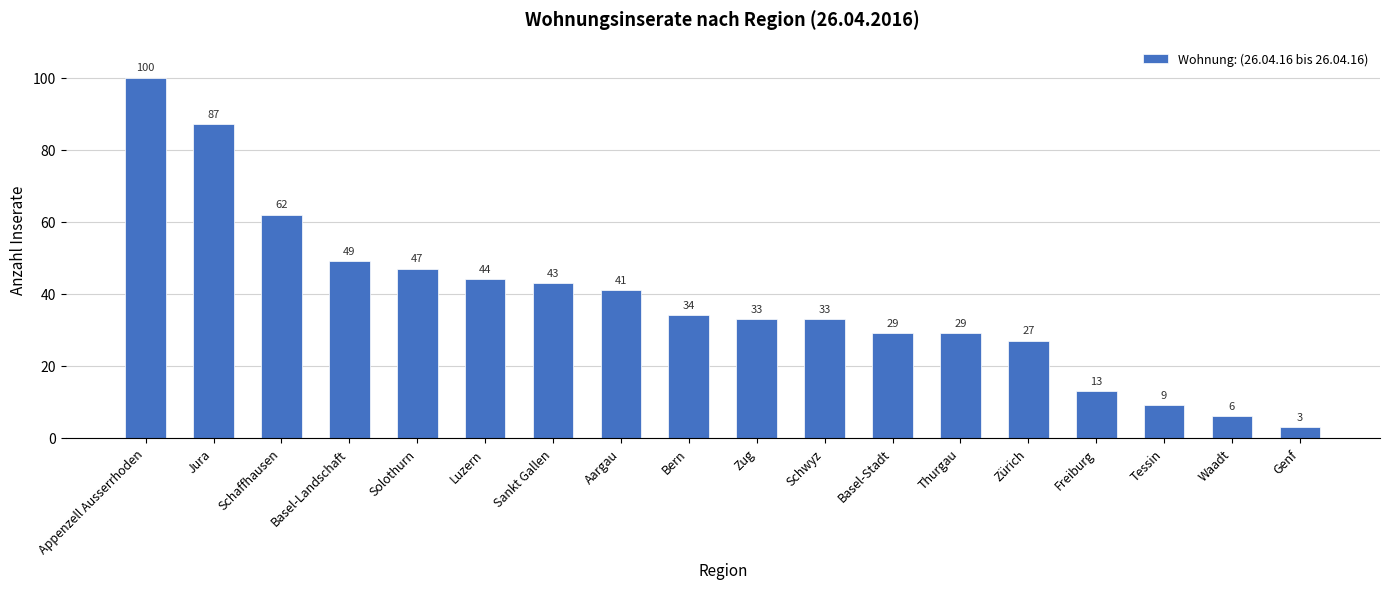

What is the difference between the maximum and minimum values?

97